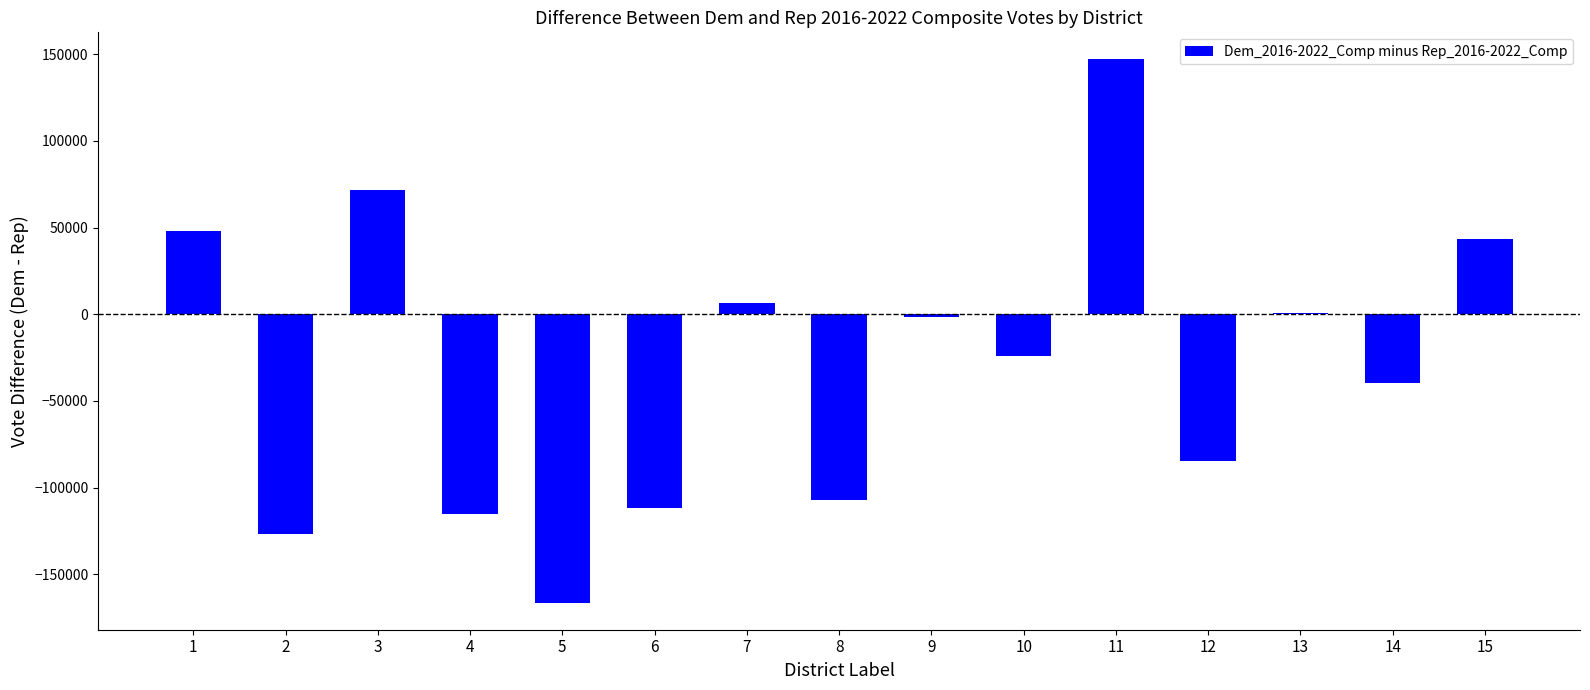

True or false: the data shows -109515 at 5.

False